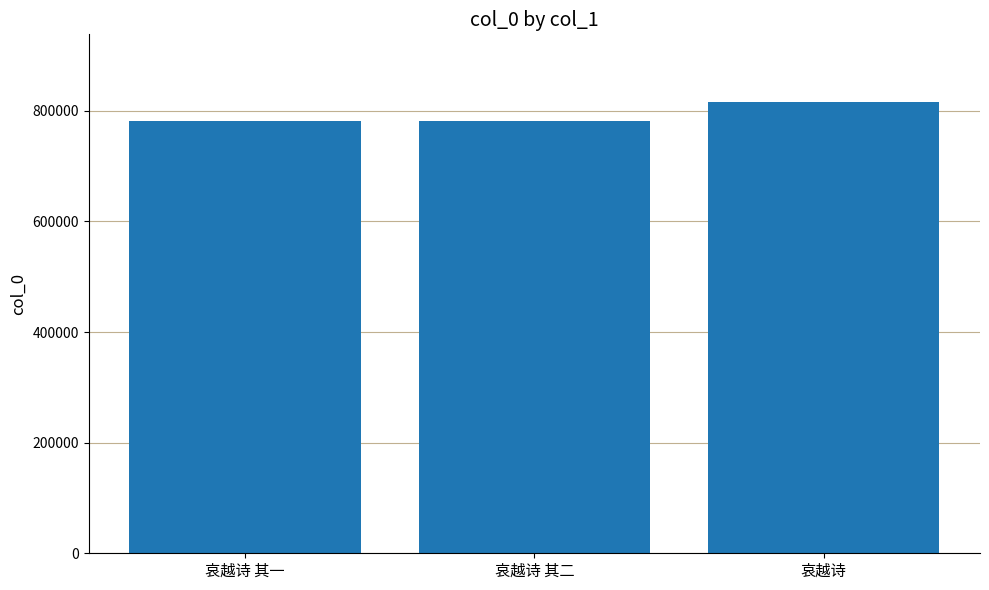

What is the ratio of the value at 哀越诗 to the value at 哀越诗 其二?

1.0